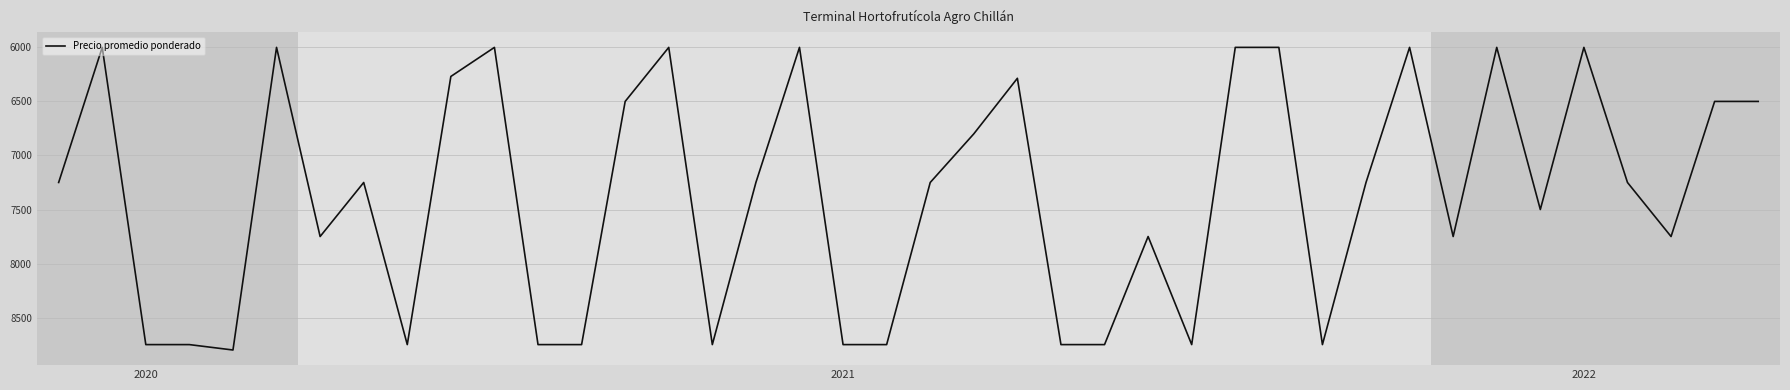

What is the minimum value shown in the chart?

6000